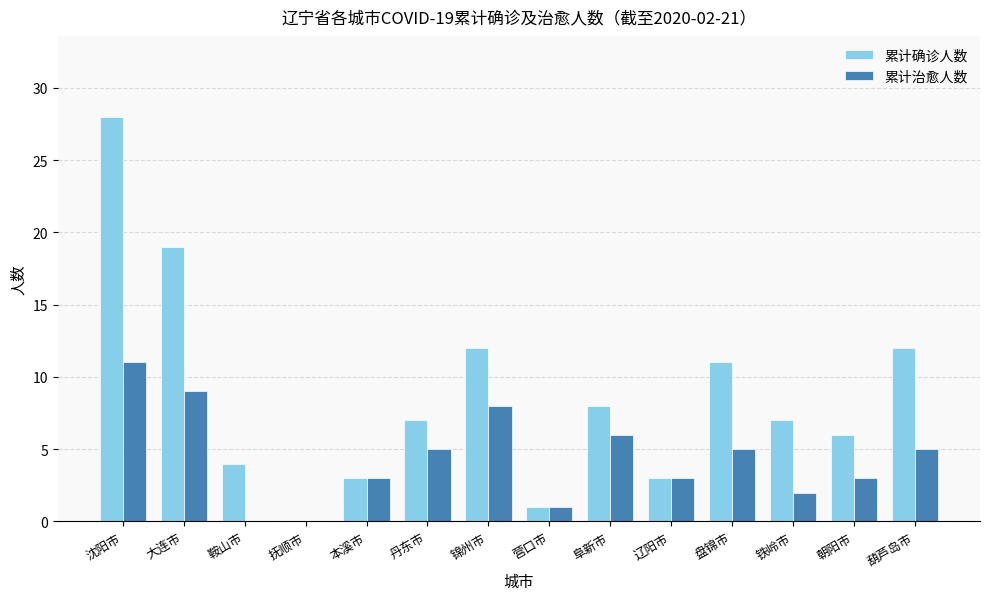

Between 抚顺市 and 葫芦岛市, which series saw the biggest shift?

累计确诊人数